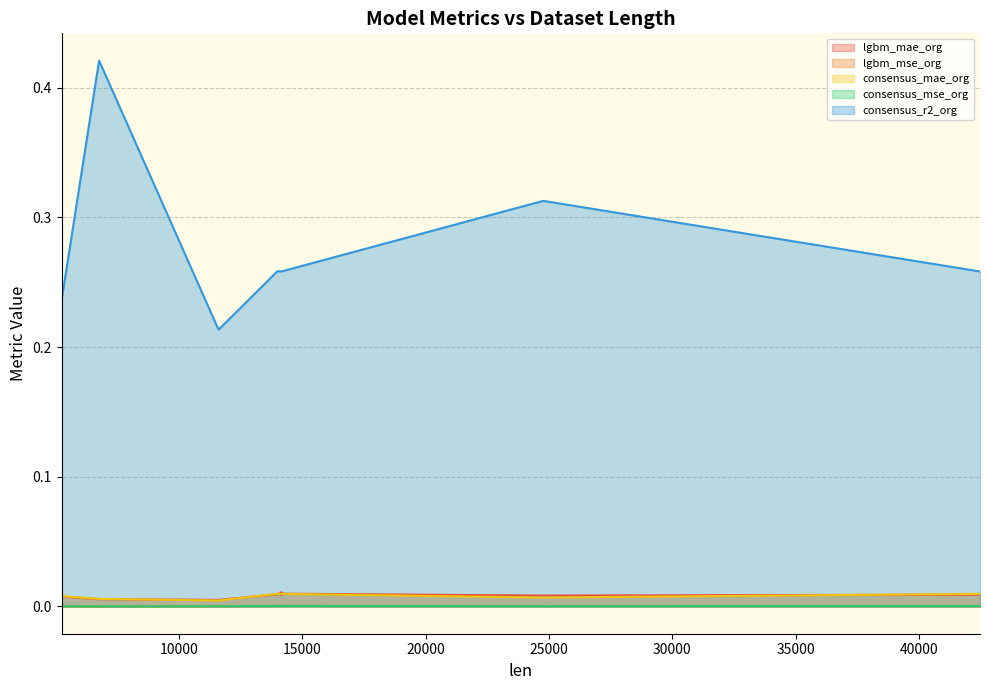

Is the value of consensus_mse_org at 5 greater than the value of lgbm_mse_org at 9?

No